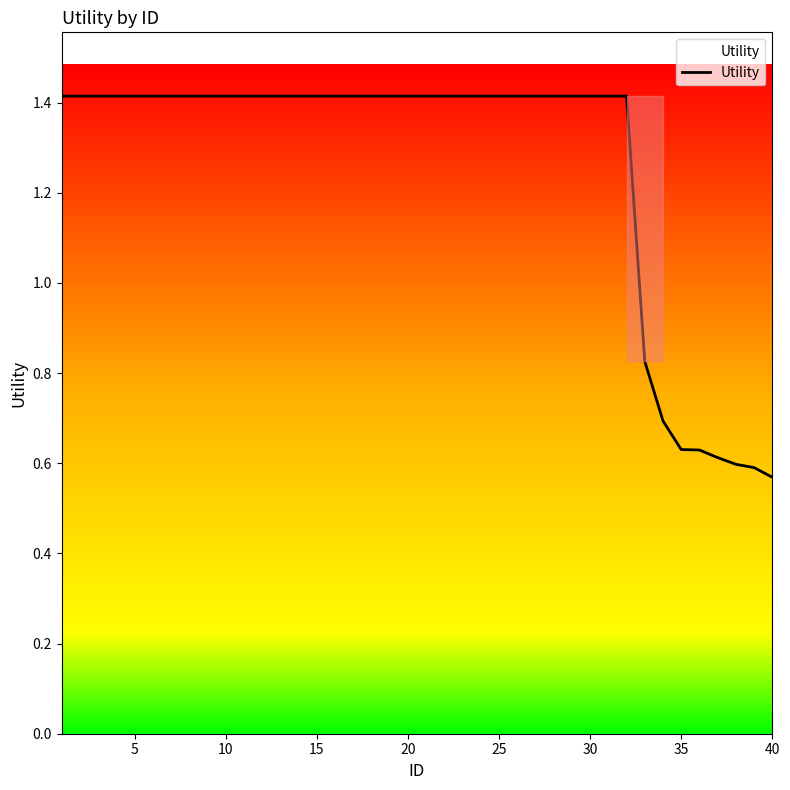

What is the maximum value shown in the chart?

1.4